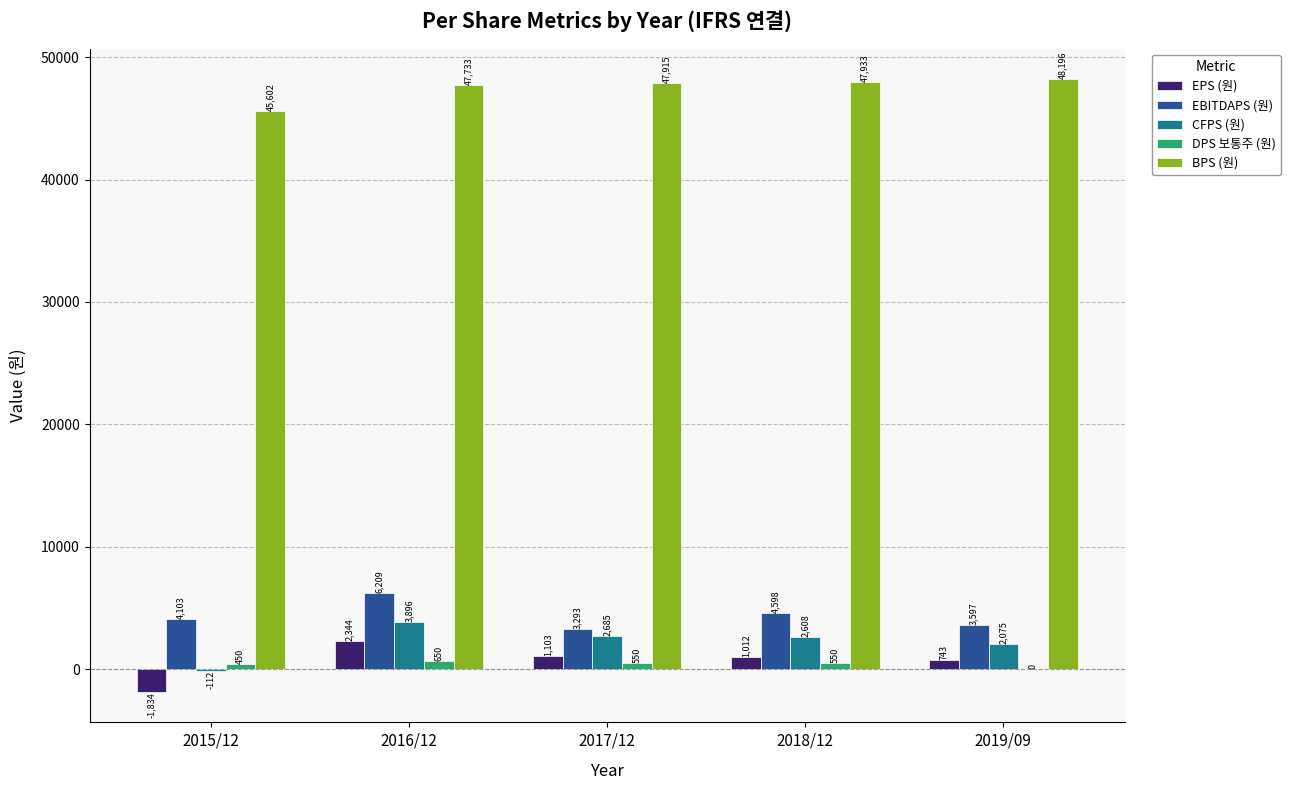

Reading right to left, extract all data points from this chart.

EPS (원): 743	1012	1103	2344	-1834
EBITDAPS (원): 3597	4598	3293	6209	4103
CFPS (원): 2075	2608	2685	3896	-112
DPS 보통주 (원): 0	550	550	650	450
BPS (원): 48196	47933	47915	47733	45602